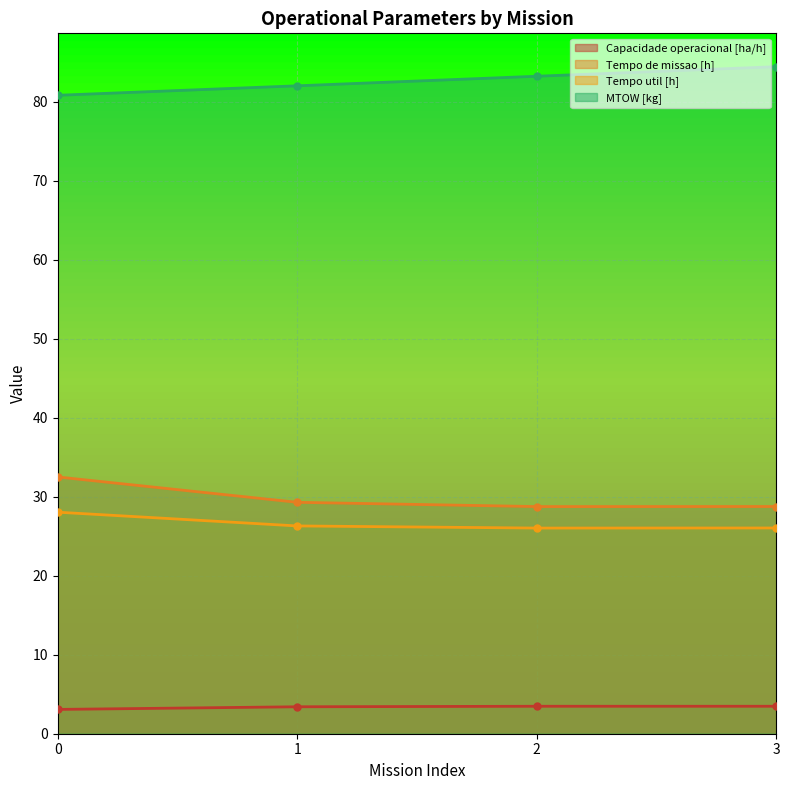

What is the maximum value shown in the chart?

84.5